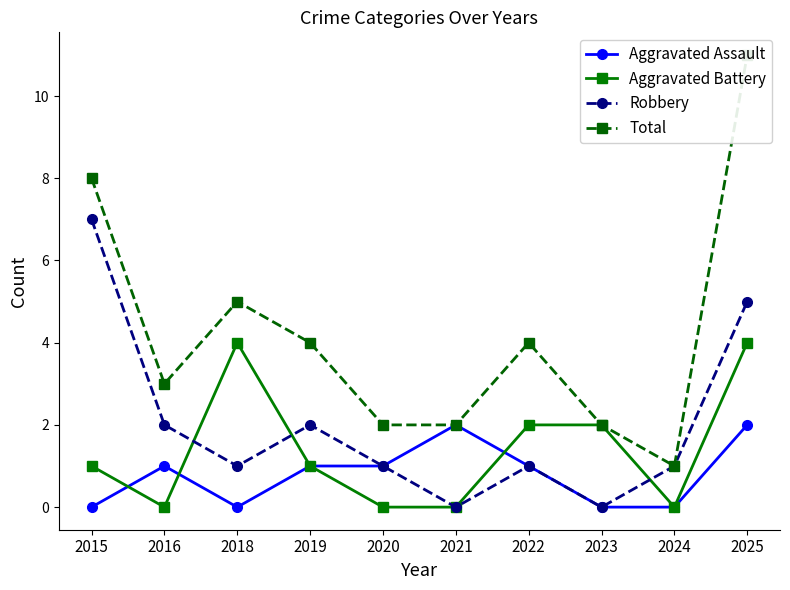

Rank the categories by Aggravated Assault value from lowest to highest.

2015, 2018, 2023, 2024, 2016, 2019, 2020, 2022, 2021, 2025